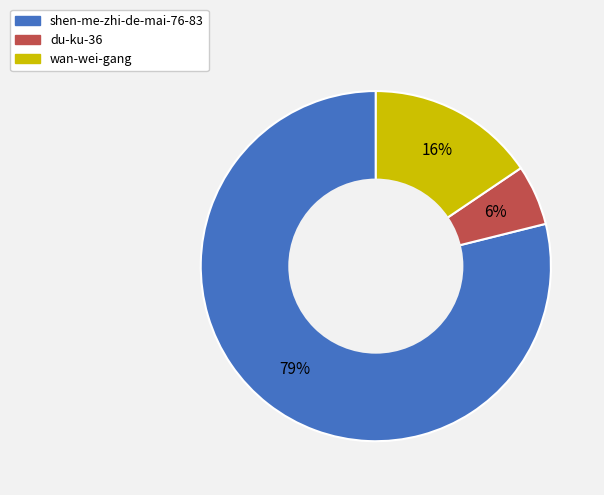

What is the majority slice?

shen-me-zhi-de-mai-76-83